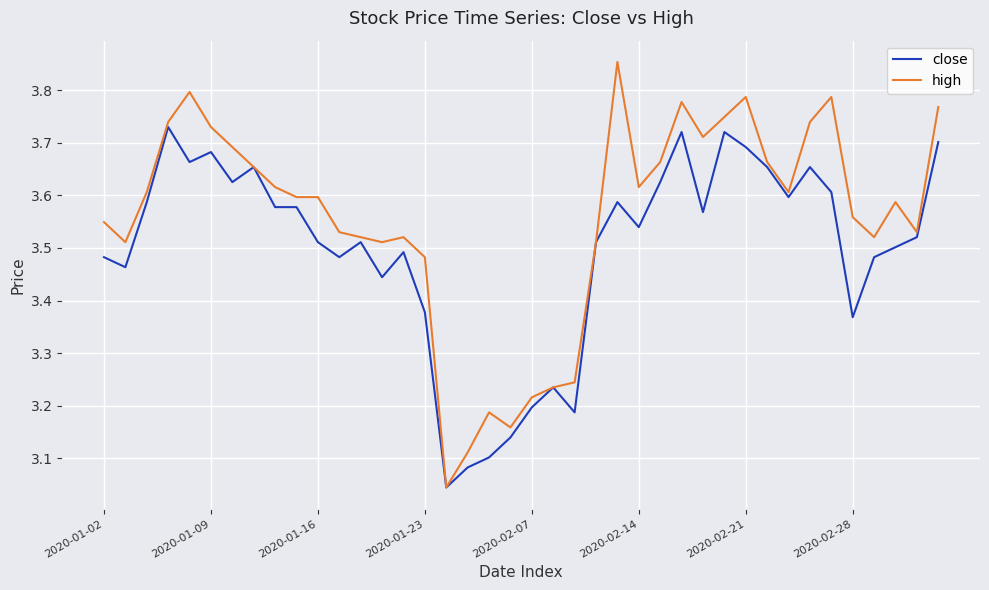

Rank the series by their average value, from highest to lowest.

high, close